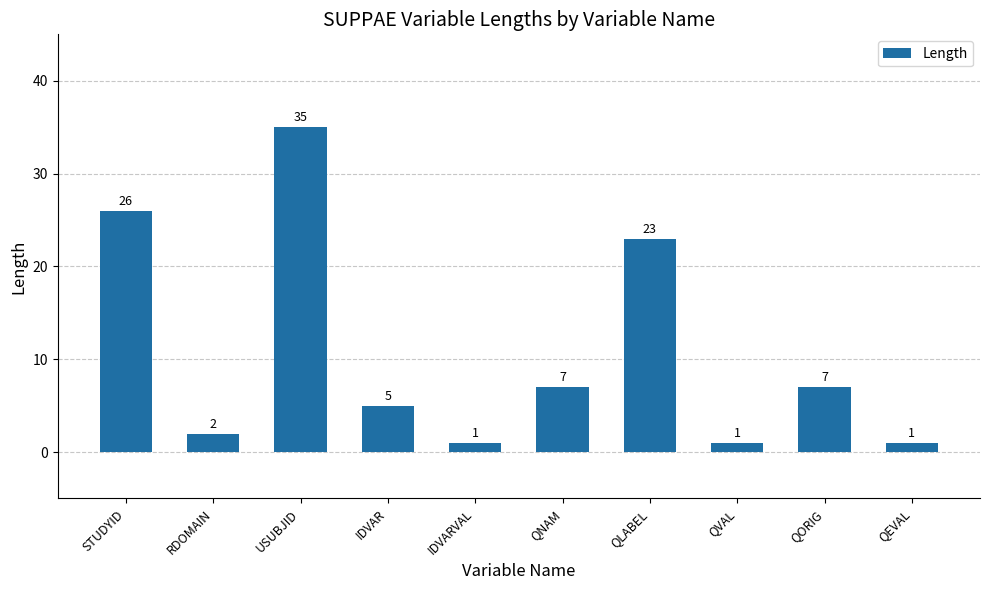

Reading left to right, list all the values displayed in this chart.

STUDYID=26	RDOMAIN=2	USUBJID=35	IDVAR=5	IDVARVAL=1	QNAM=7	QLABEL=23	QVAL=1	QORIG=7	QEVAL=1